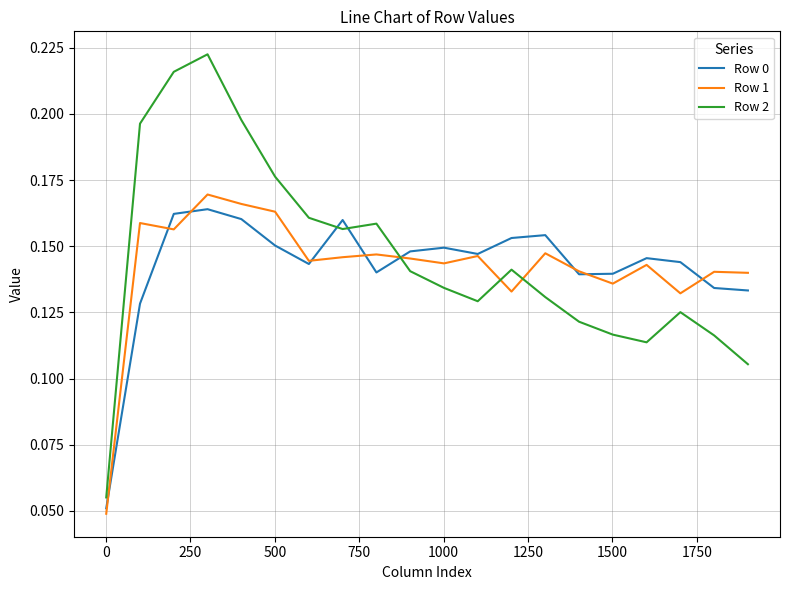

How many intersections are there between Row 2 and Row 1?

3